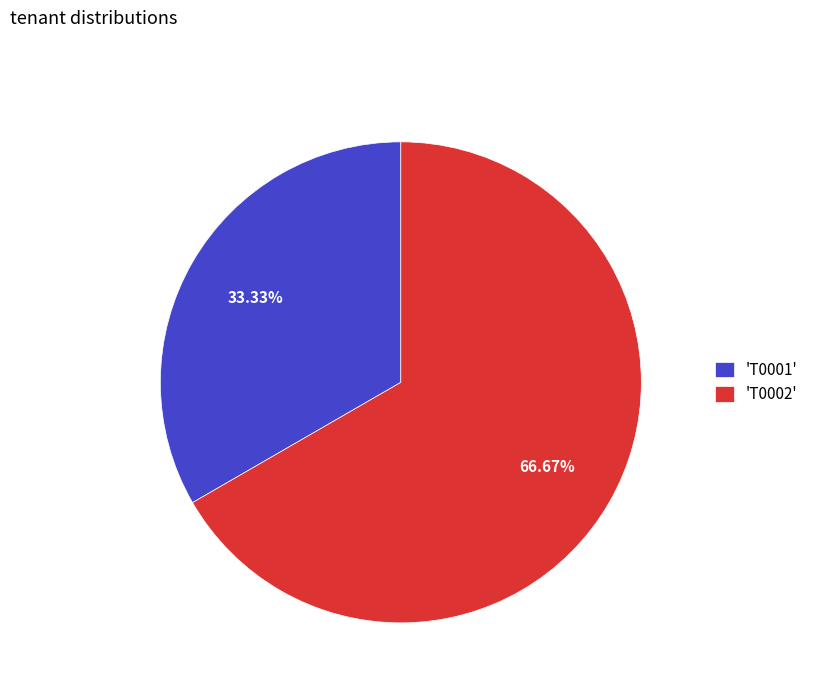

Rank the categories by value from lowest to highest.

'T0001', 'T0002'